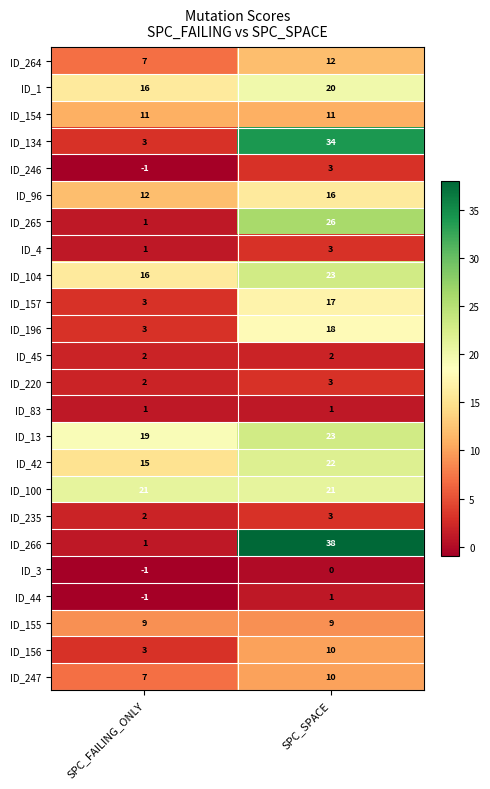

At which category does the chart reach its peak across all series?

SPC_SPACE